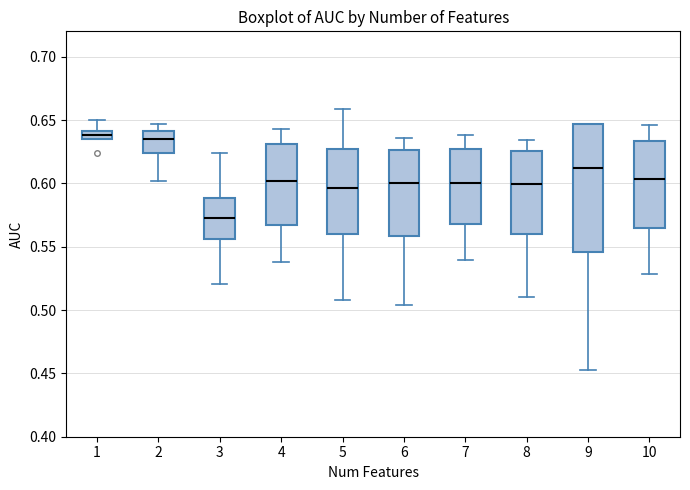

Which box has the lowest median line?

3